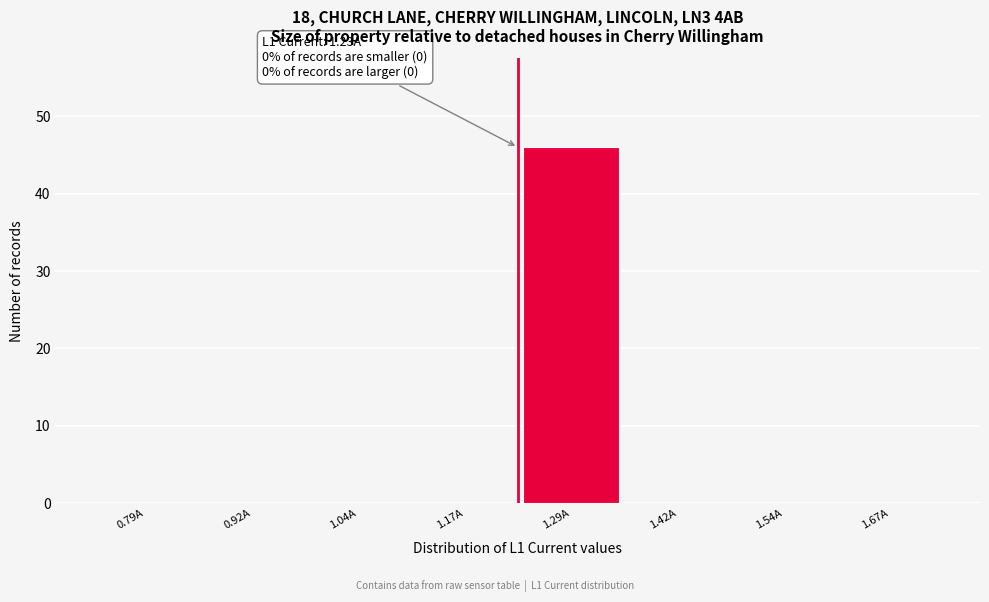

Over which range of the x-axis is the bar tallest?

1.230 to 1.355